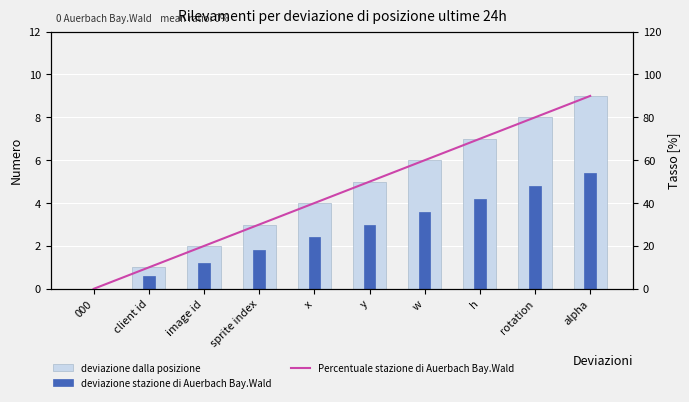

What is the total value across all series at w?

69.6